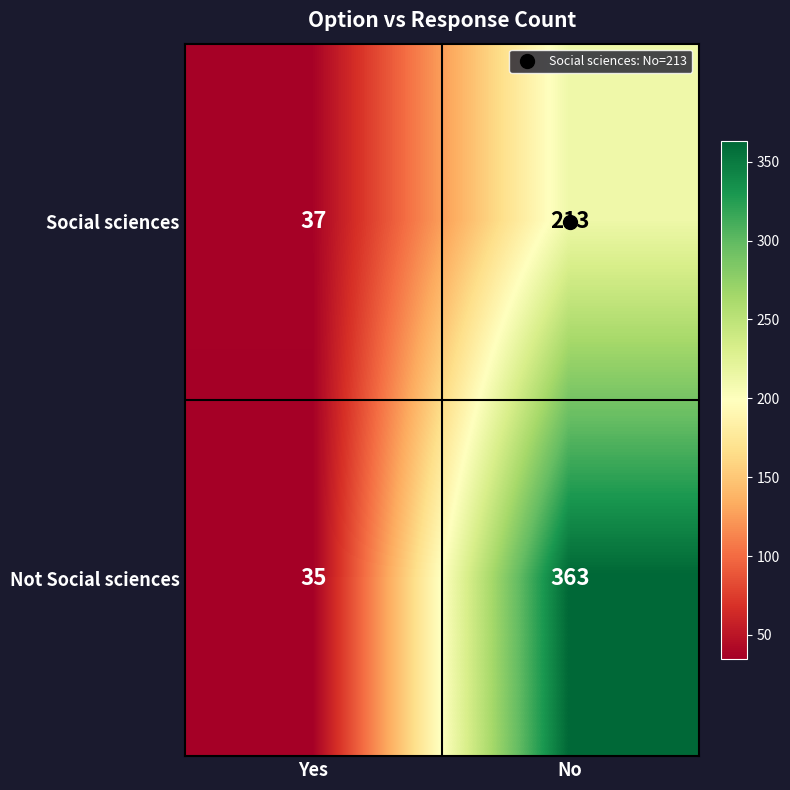

What is the approximate value of Not Social sciences at No?

363